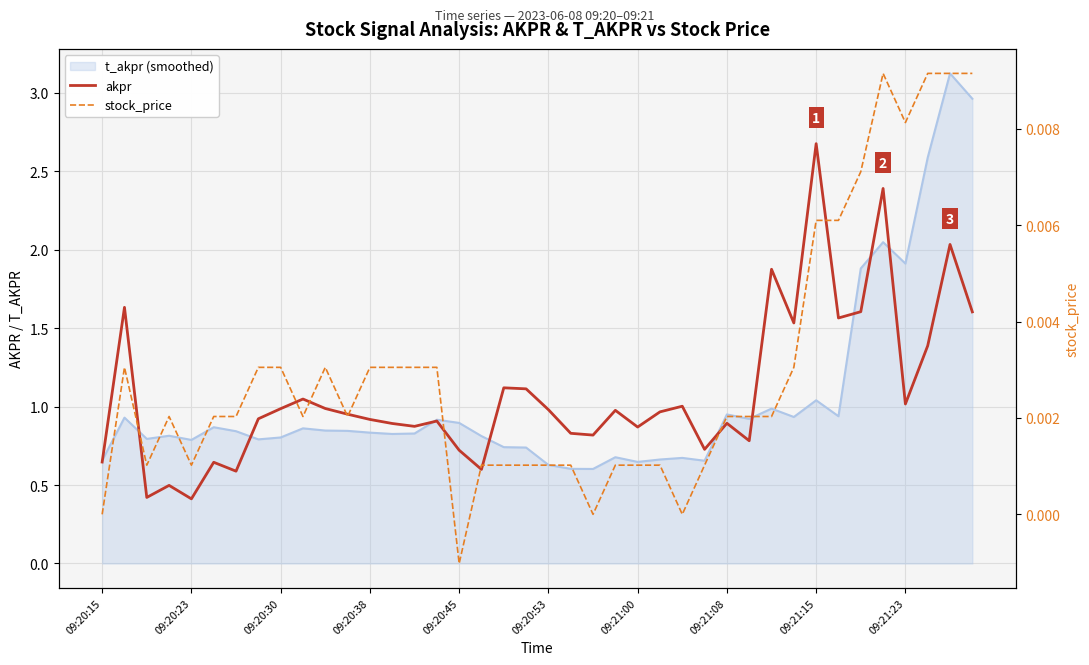

Reading left to right, transcribe all the data shown in this chart.

akpr: 0.6	1.6	0.4	0.5	0.4	0.6	0.6	0.9	1.0	1.0	1.0	1.0	0.9	0.9	0.9	0.9	0.7	0.6	1.1	1.1	1.0	0.8	0.8	1.0	0.9	1.0	1.0	0.7	0.9	0.8	1.9	1.5	2.7	1.6	1.6	2.4	1.0	1.4	2.0	1.6
stock_price: 0.0	0.0	0.0	0.0	0.0	0.0	0.0	0.0	0.0	0.0	0.0	0.0	0.0	0.0	0.0	0.0	-0.0	0.0	0.0	0.0	0.0	0.0	0.0	0.0	0.0	0.0	0.0	0.0	0.0	0.0	0.0	0.0	0.0	0.0	0.0	0.0	0.0	0.0	0.0	0.0